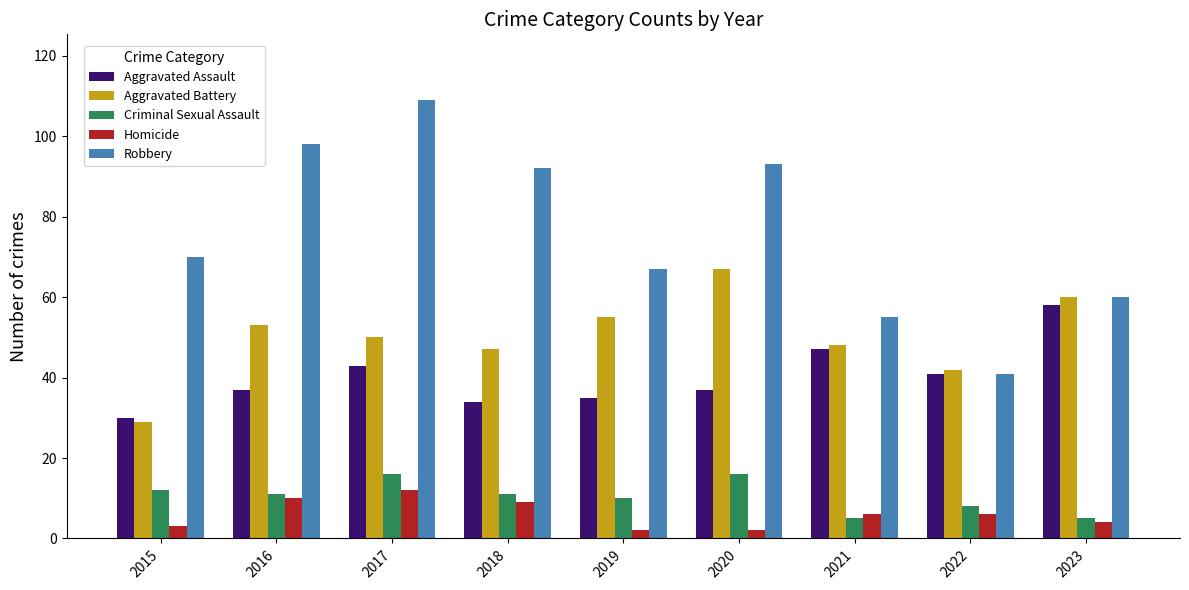

What is the difference between the Aggravated Battery values at 2017 and 2019?

5